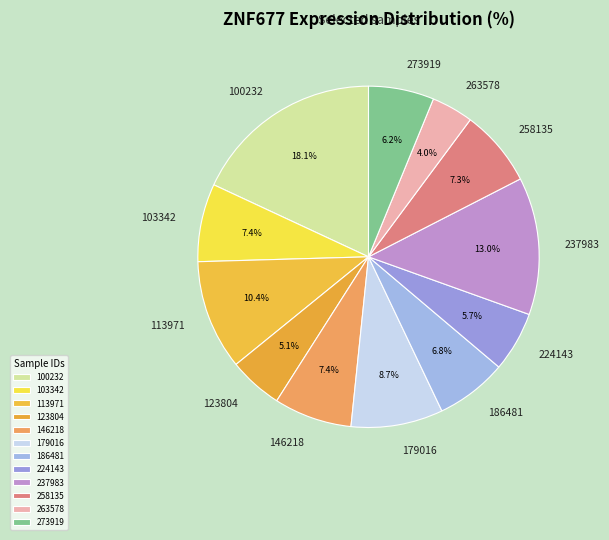

To the nearest percent, what is the combined percentage of 263578 and 113971?

14%